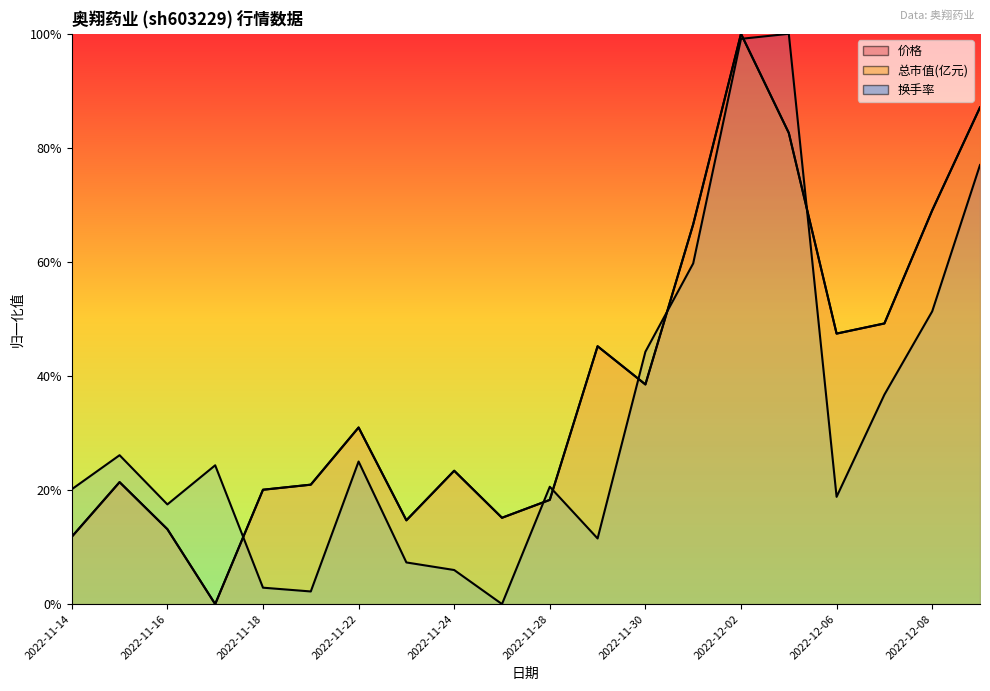

True or false: 价格 has a value of 0.2 at 2022-11-21.

True